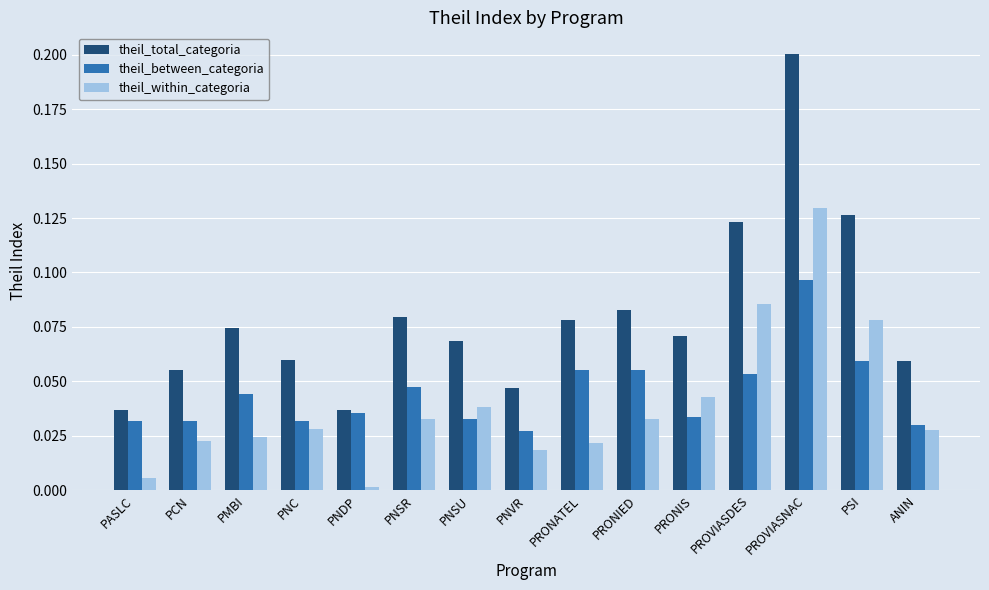

How many bars are there in total?

45